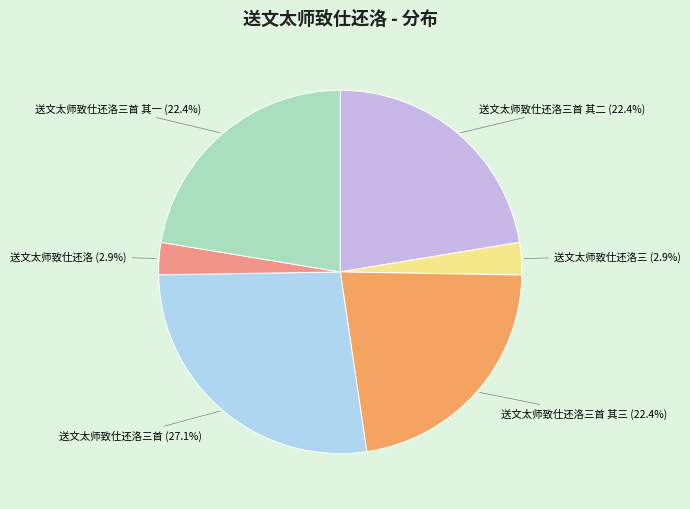

Is there any slice that represents more than half of the pie?

No